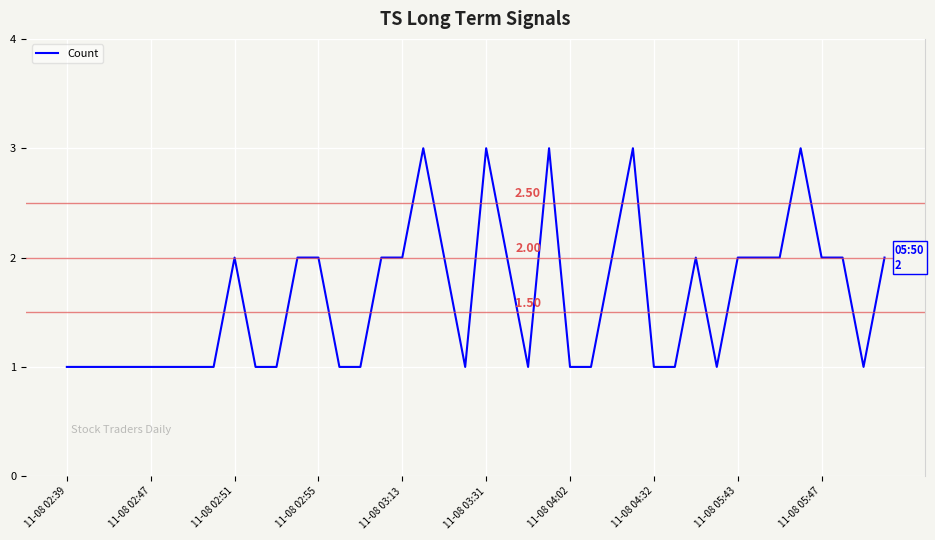

How many lines are shown in the chart?

1